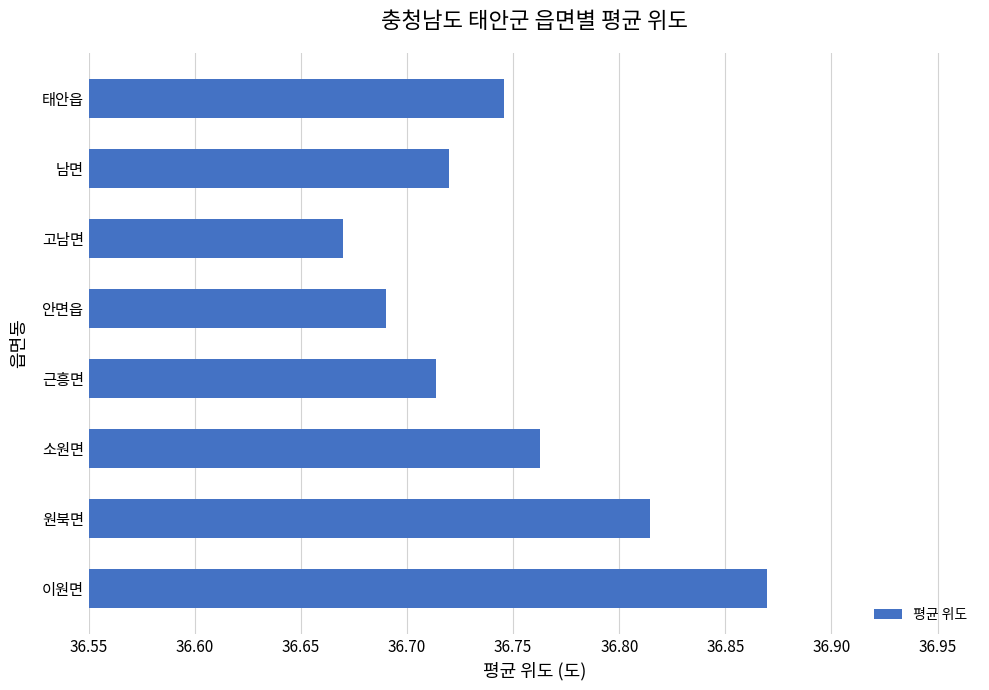

Is it true that the value at 고남면 is 57.7?

False